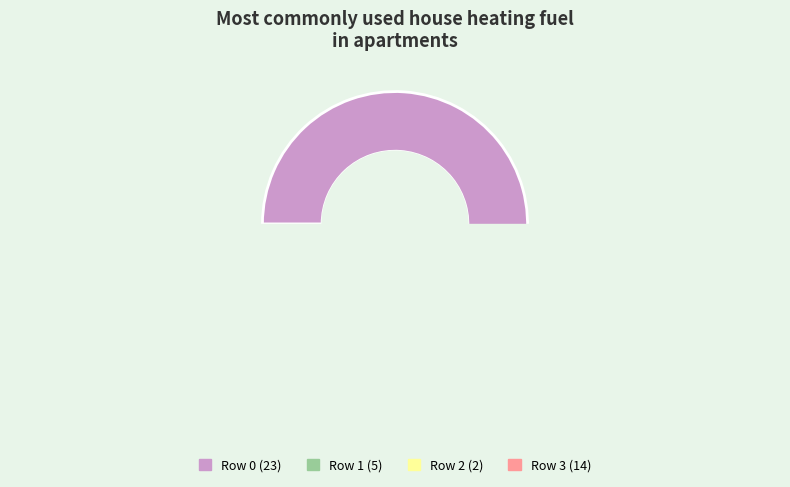

Which has a higher value, Row 3 or Row 0?

Row 0